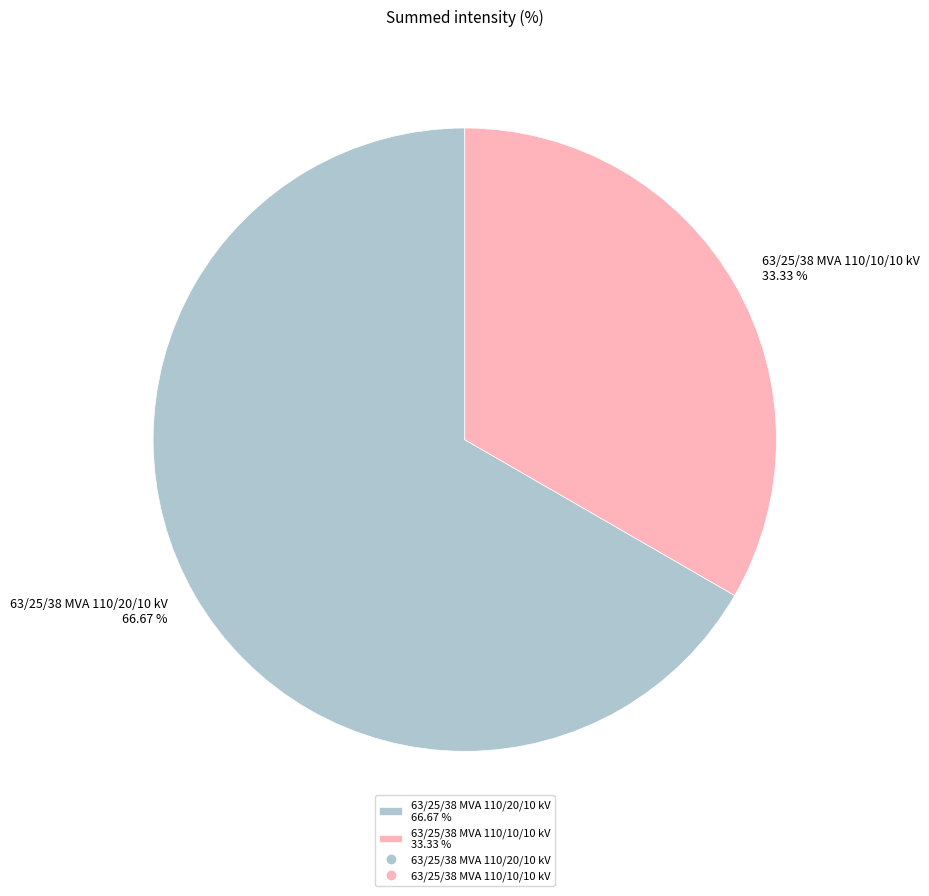

How many slices are in this pie chart?

2